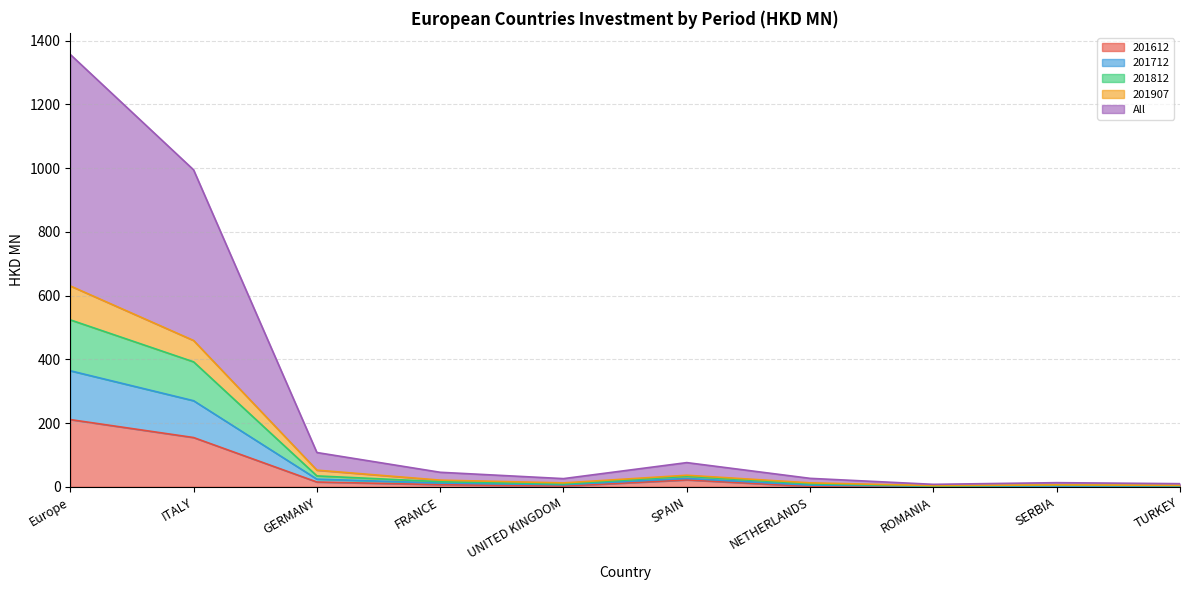

Which category has the highest value in the 201612 series?

Europe